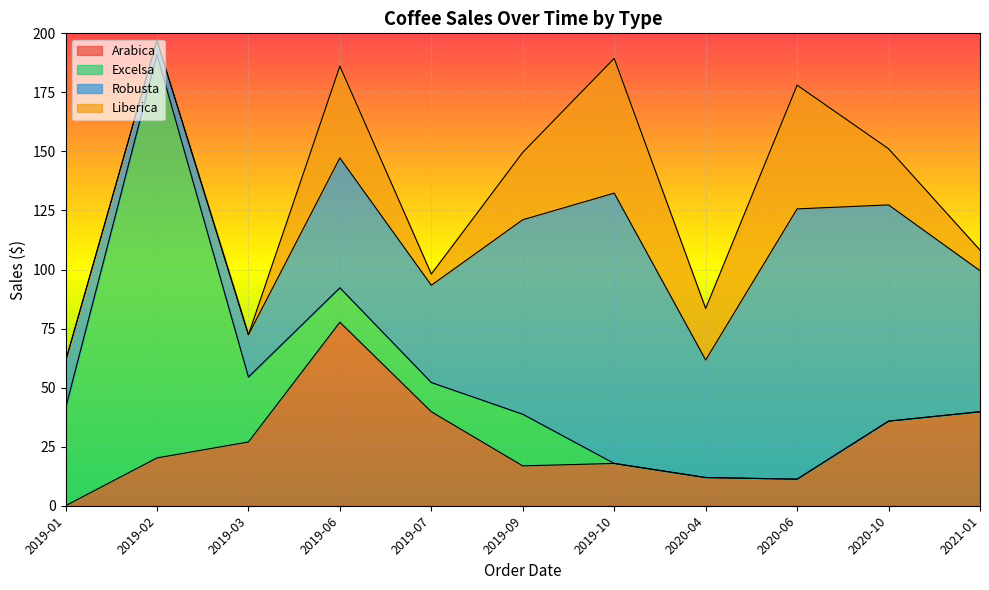

At which label is Liberica closest to 28?

2019-09